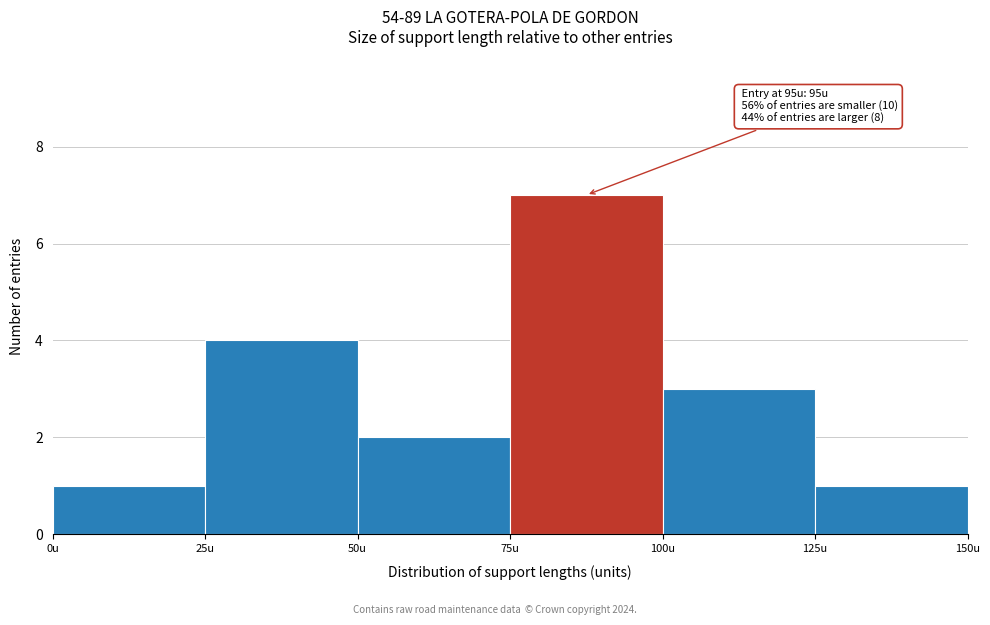

Which range on the x-axis has the tallest bar?

75 to 100